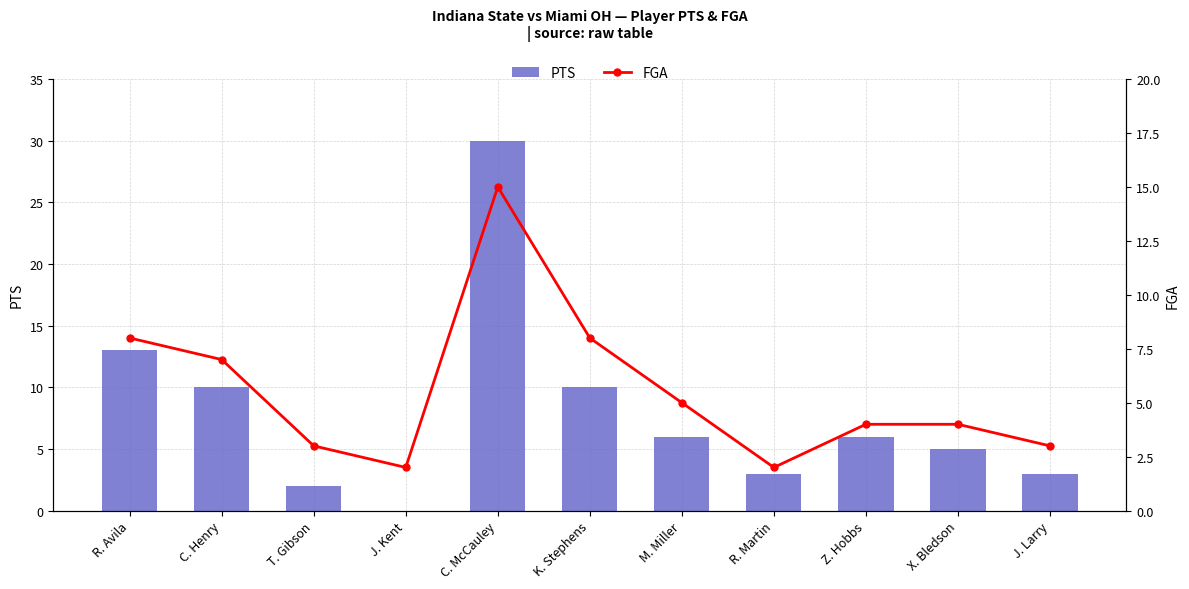

What is the total value across all series at T. Gibson?

5